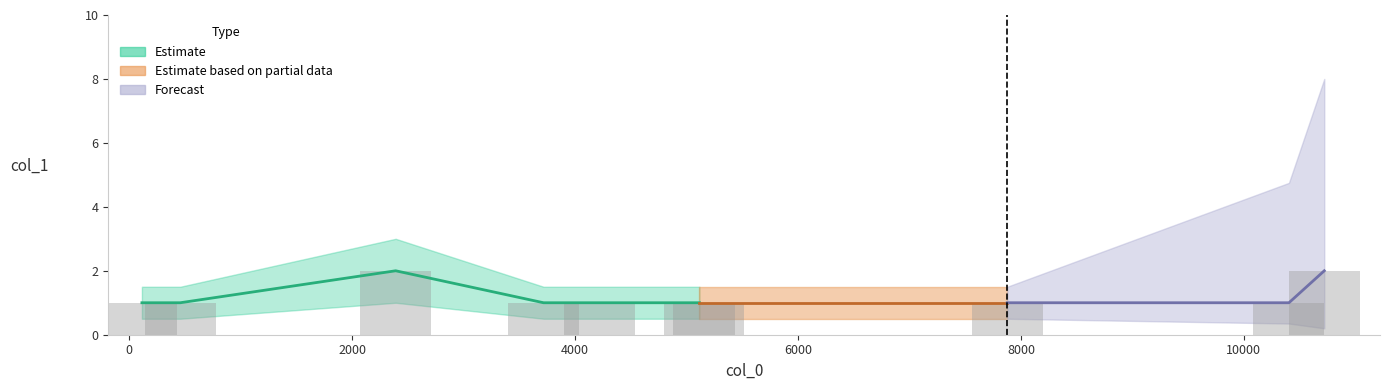

Is it true that the value at 10405 is 1?

False